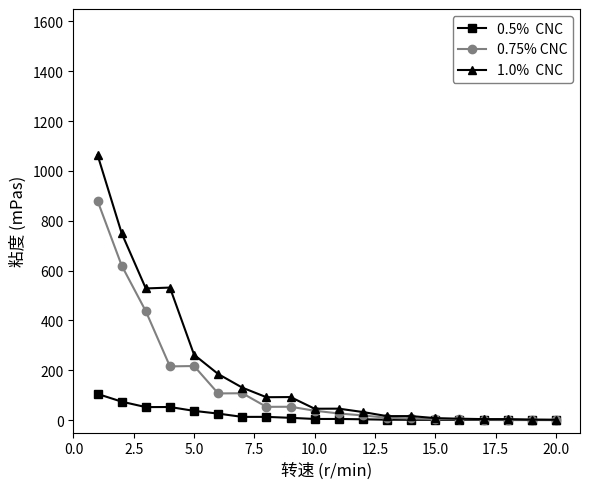

What is the greatest value displayed?

1064.0